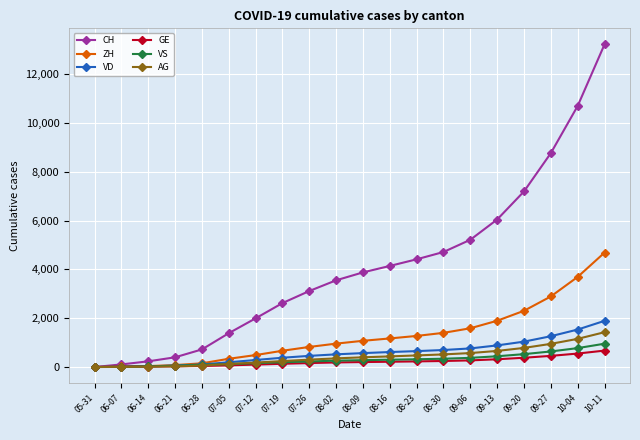

At how many categories does at least one series exceed 3676?

10